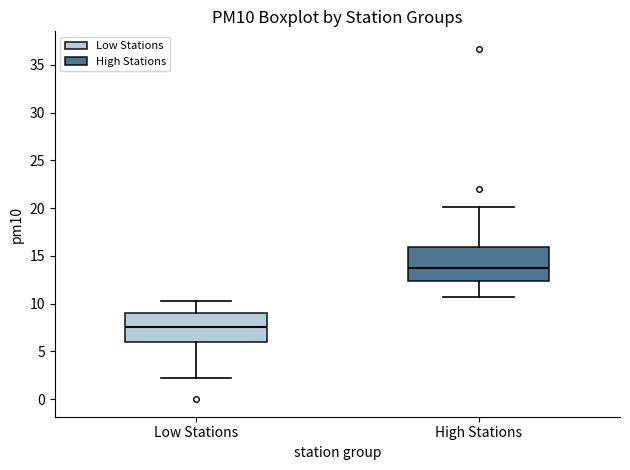

Which box has the highest median line?

High Stations